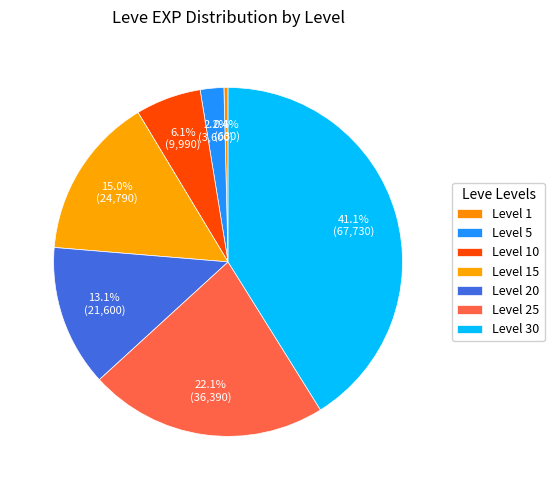

Combined, do Level 25 and Level 30 account for over 50%?

Yes